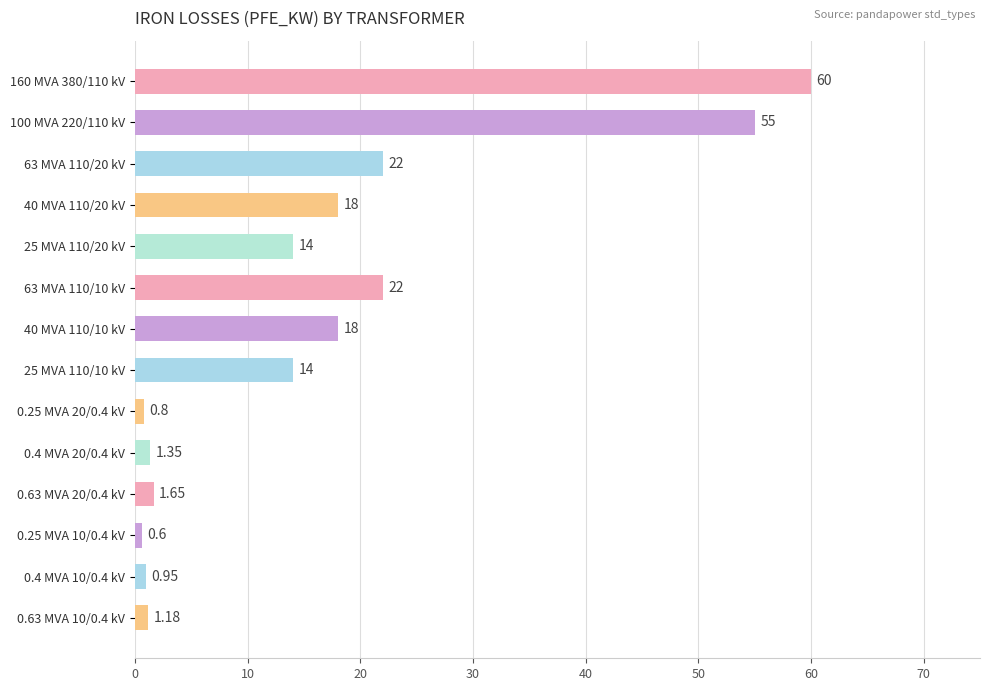

What is the average value?

16.4